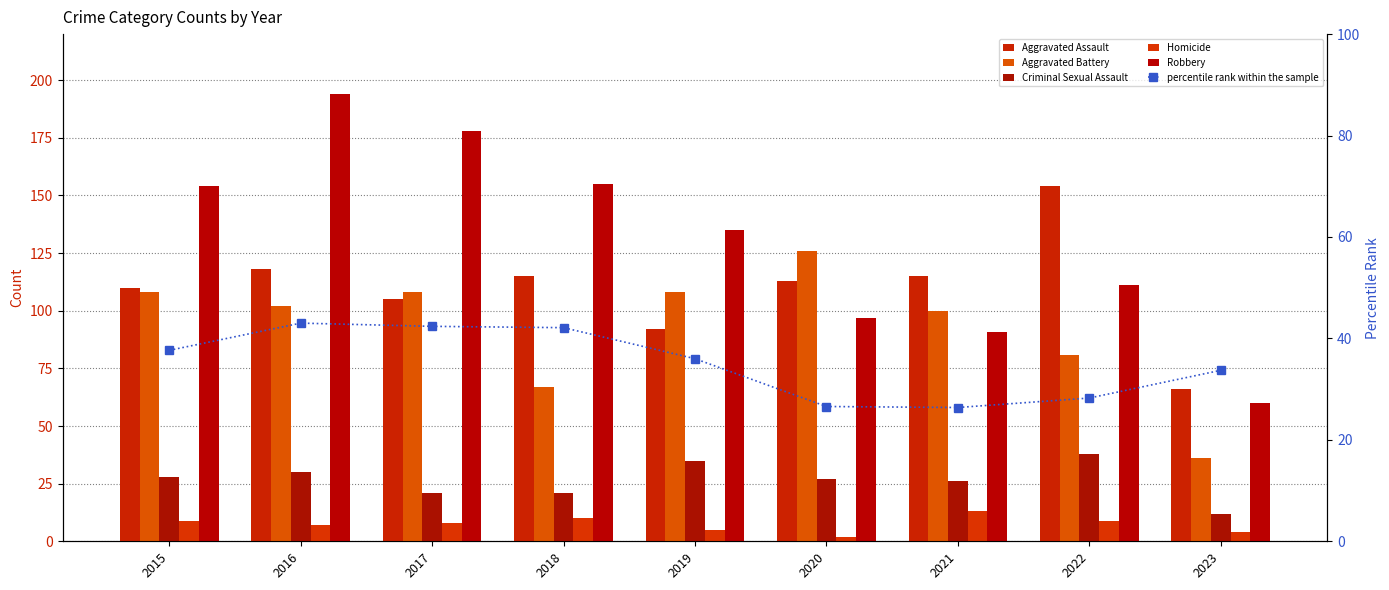

Which series has the widest spread of values?

Robbery